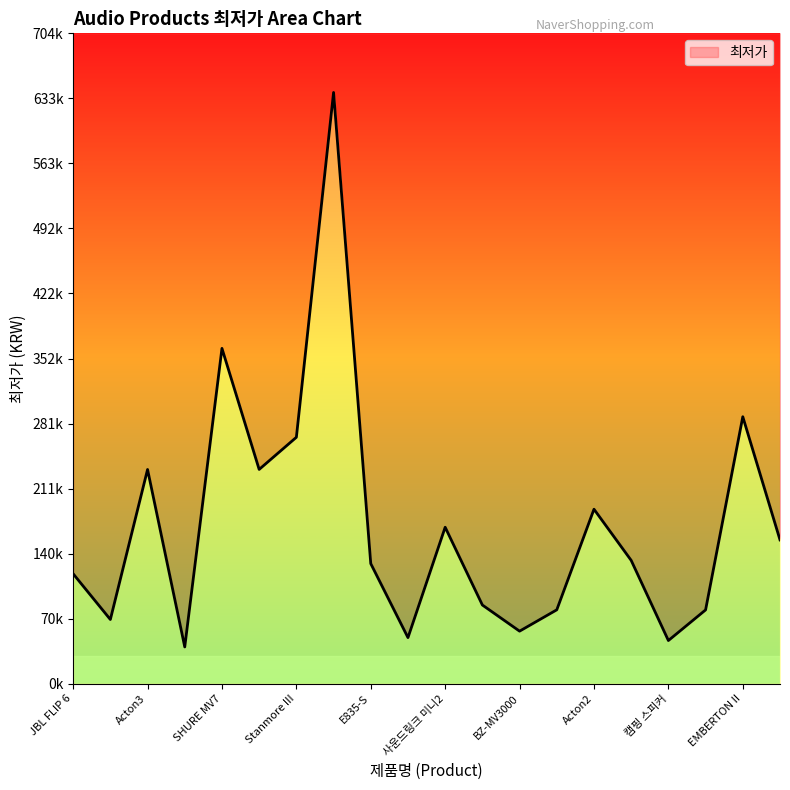

Which label corresponds to the largest value in the chart?

스탠모어 III